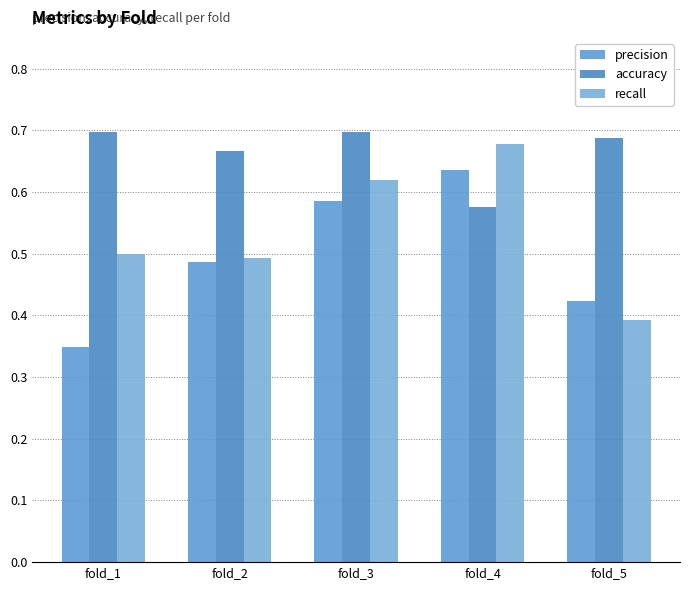

Rank the series by their maximum value, from lowest to highest.

precision, recall, accuracy